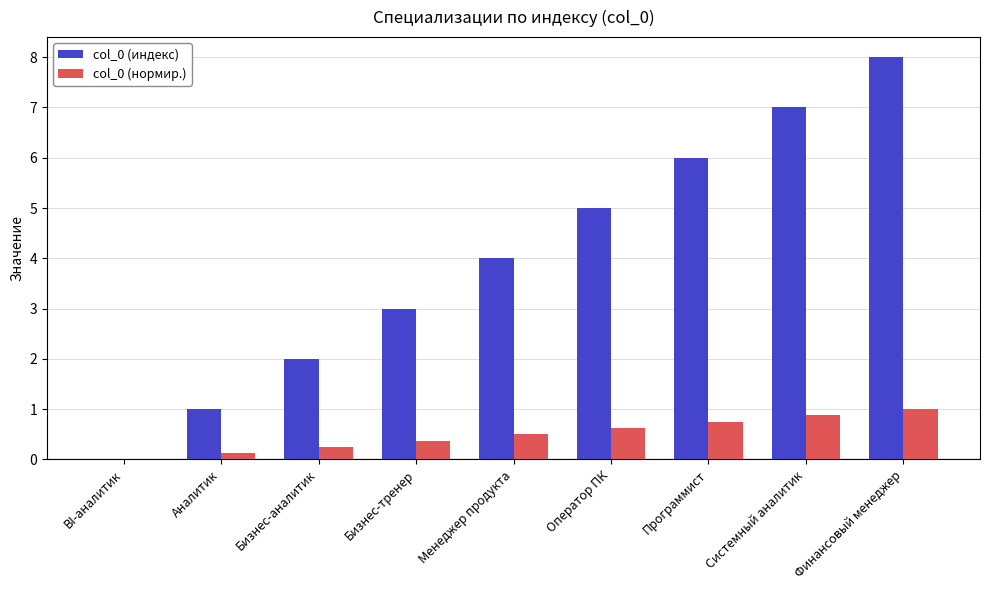

At which category is the sum across all series the highest?

Финансовый менеджер